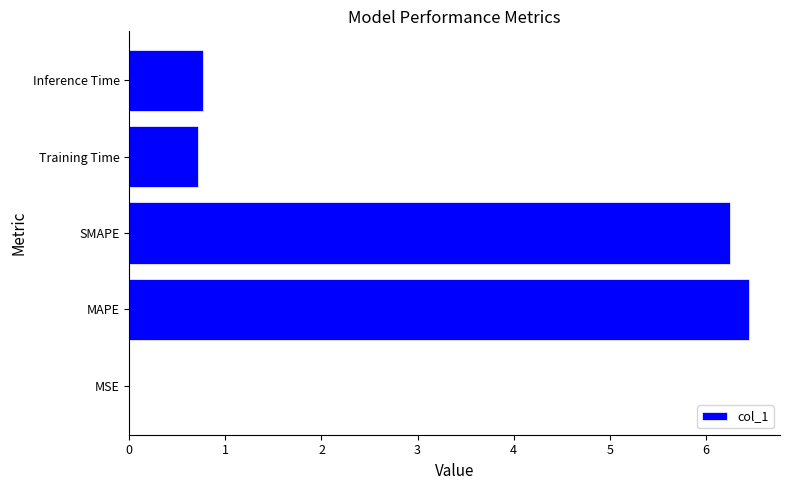

Count the number of categories in the chart.

5